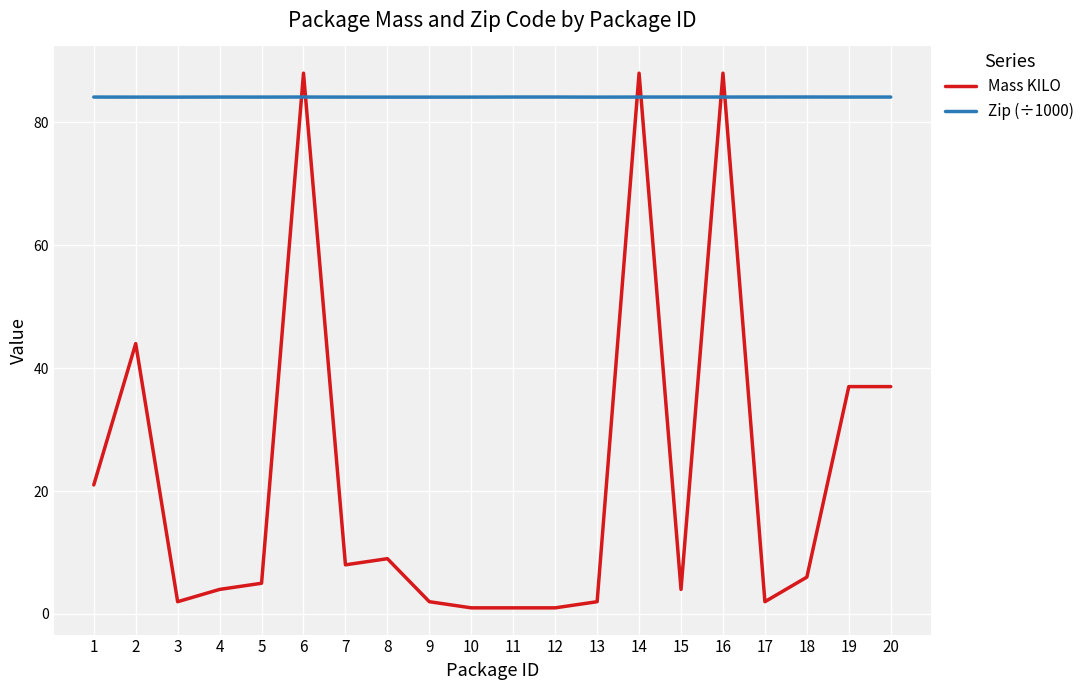

At how many categories does at least one series exceed 6?

20